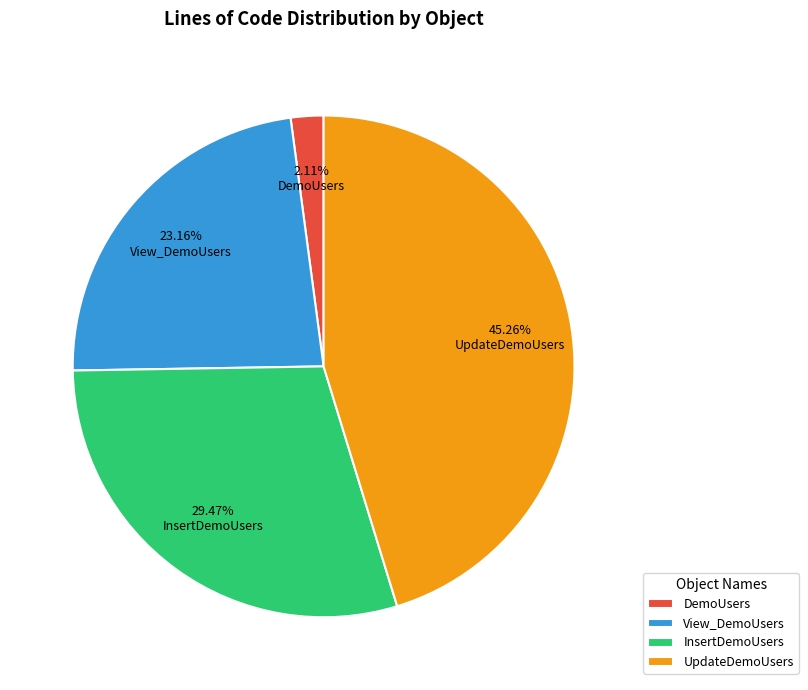

What is the ratio of the value at UpdateDemoUsers to the value at InsertDemoUsers?

1.5